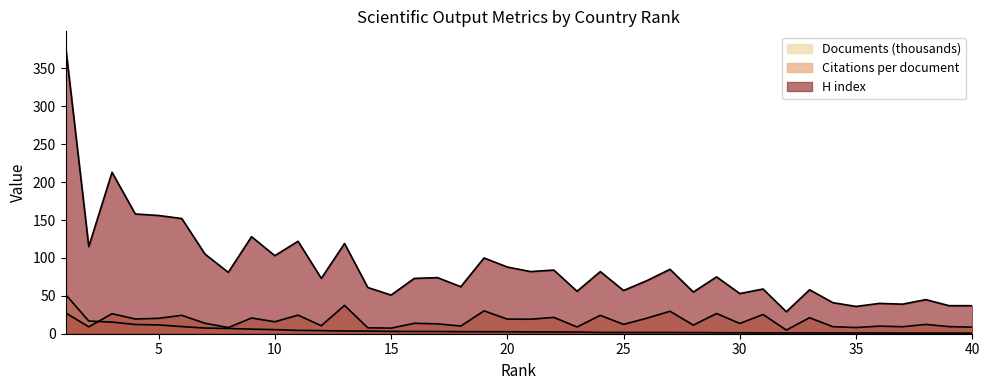

How many interior local valleys does the H index series have?

14